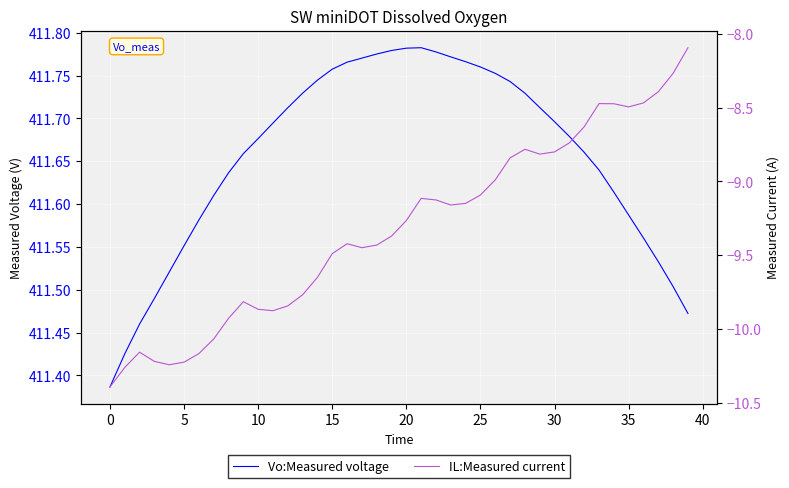

Rank the series by their average value, from lowest to highest.

IL:Measured current, Vo:Measured voltage